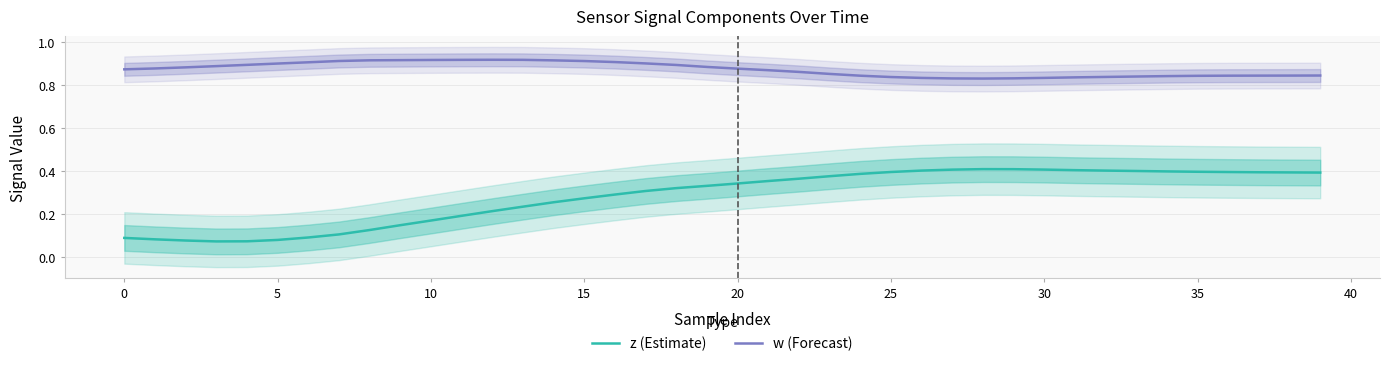

At how many categories does at least one series exceed 0?

40